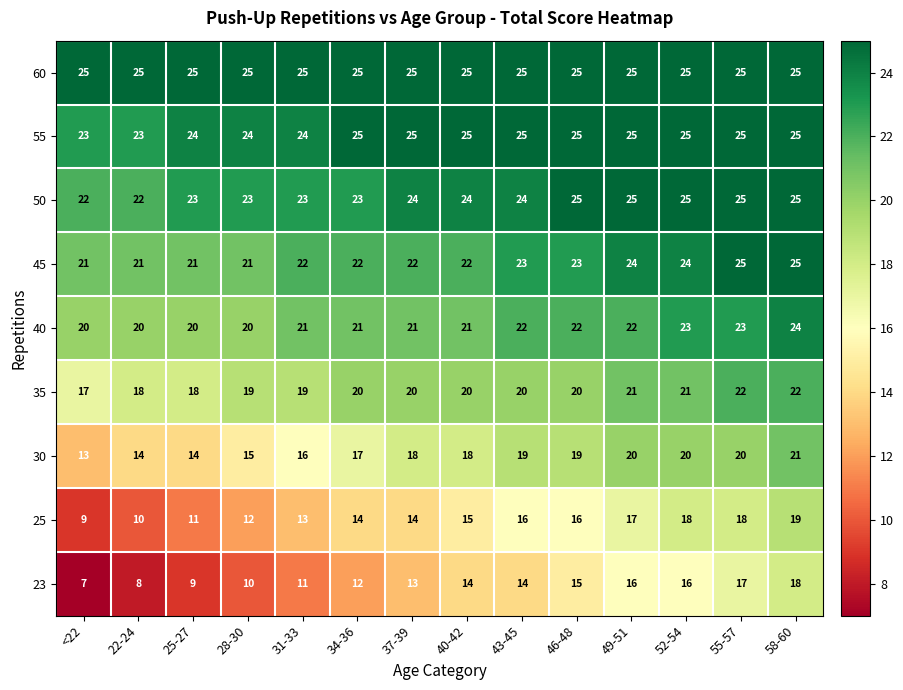

The 60 series shows 25 at 46-48. True or false?

True